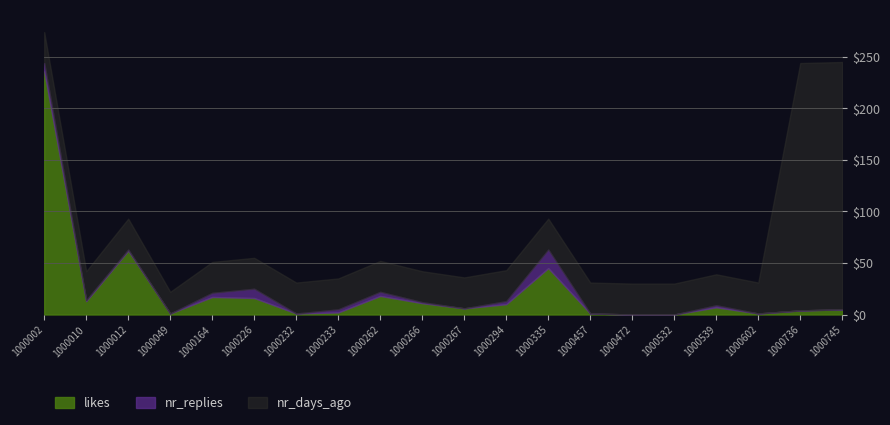

What is the difference between the maximum and minimum values in the likes series?

236